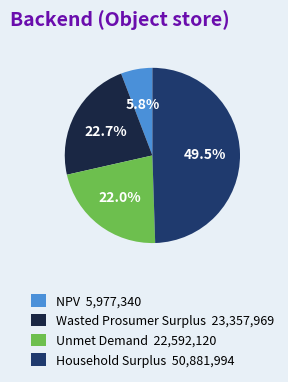

Which category has the smallest portion of the pie?

NPV